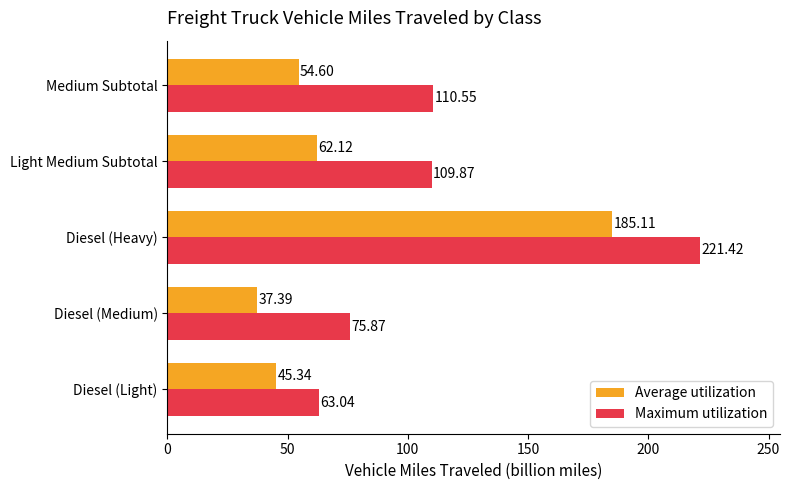

What is the difference between the Maximum utilization values at Diesel (Heavy) and Light Medium Subtotal?

111.5